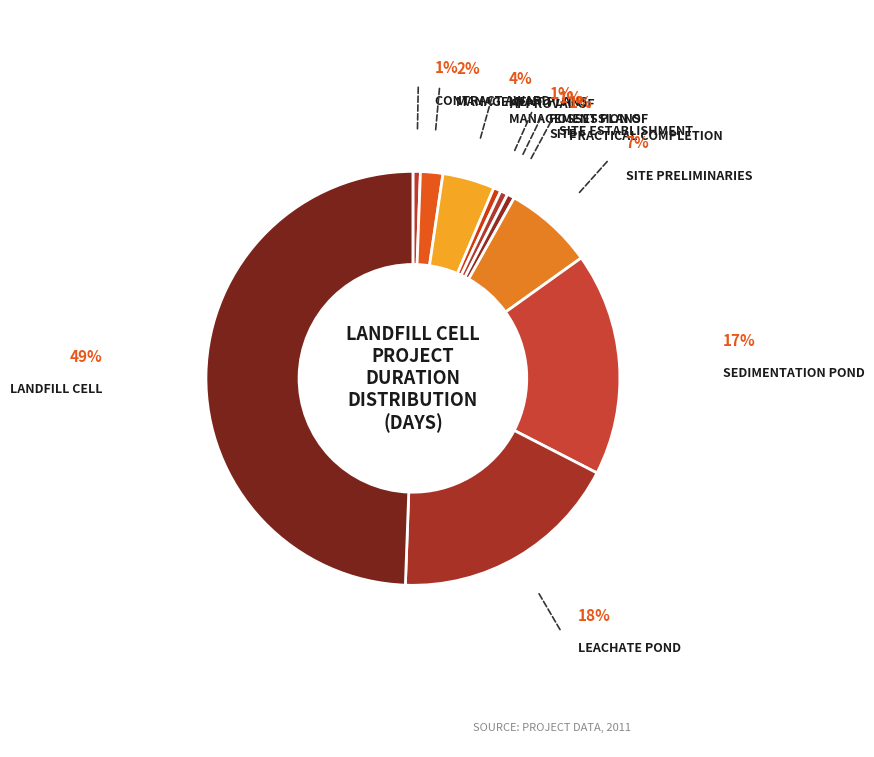

Count the number of slices in the pie.

10